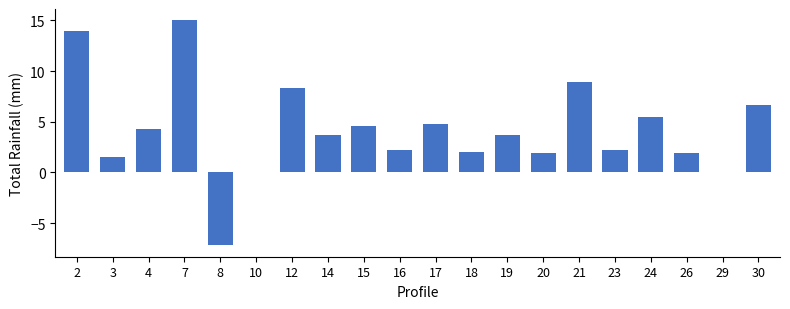

What is the sum of all values?

84.0